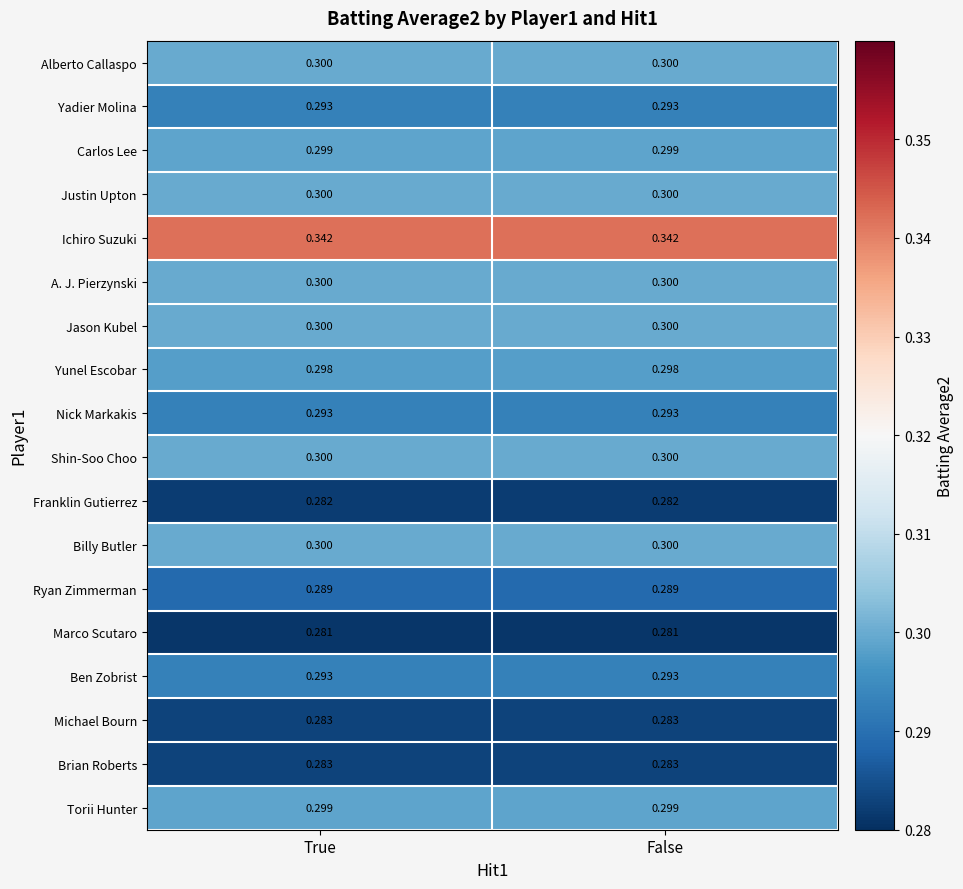

Which series has the largest total across all categories?

Ichiro Suzuki